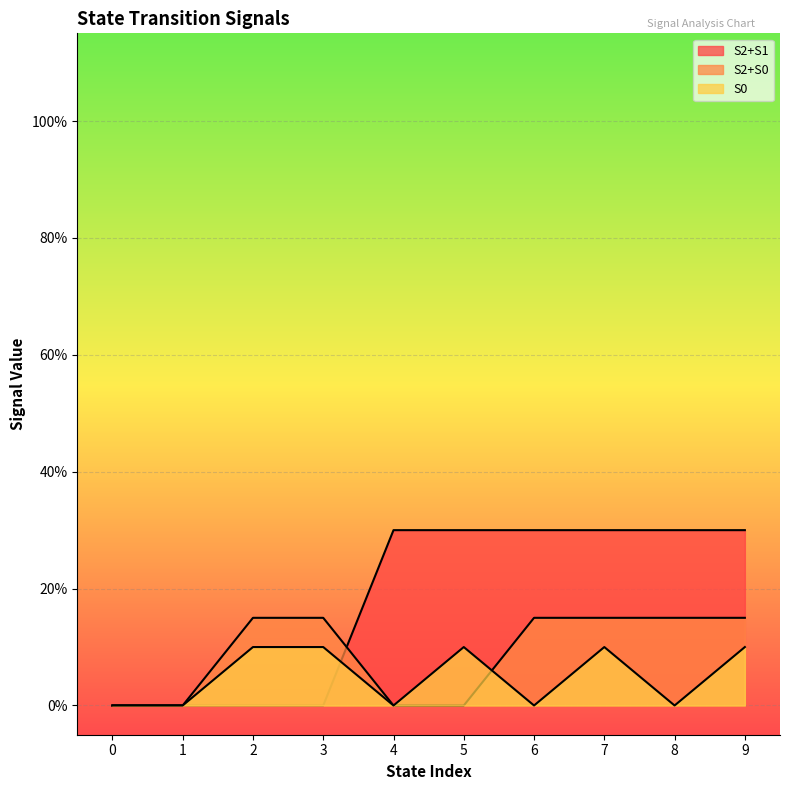

List the series in order of their peak value, highest first.

S2+S1, S2+S0, S0